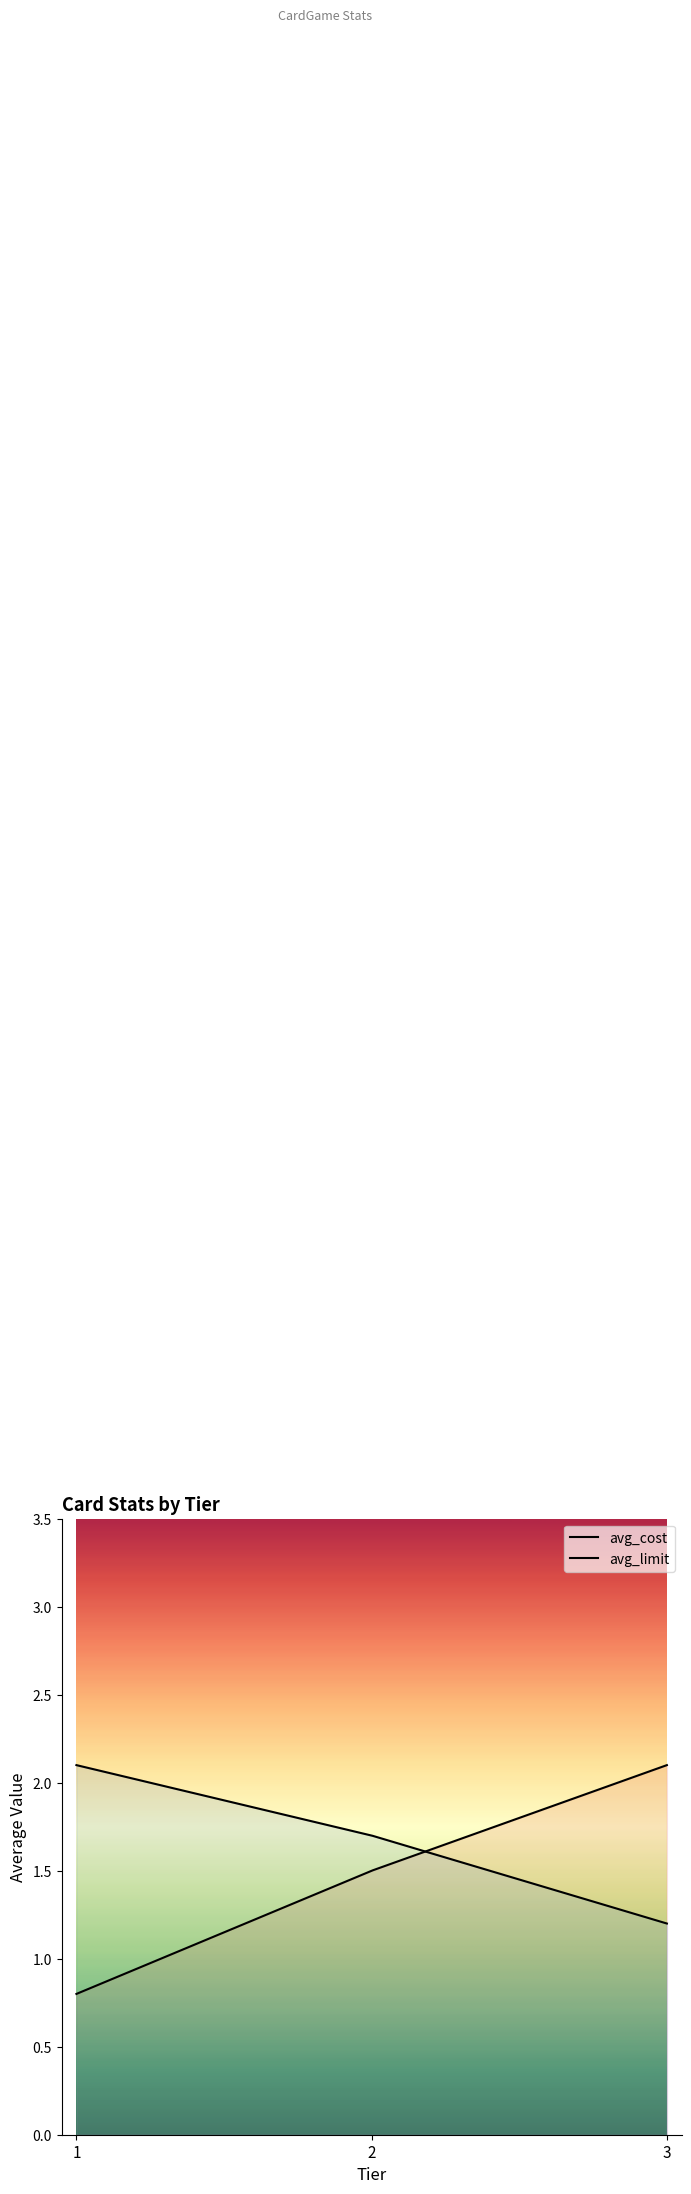

The avg_cost series shows 2.1 at 2. True or false?

False